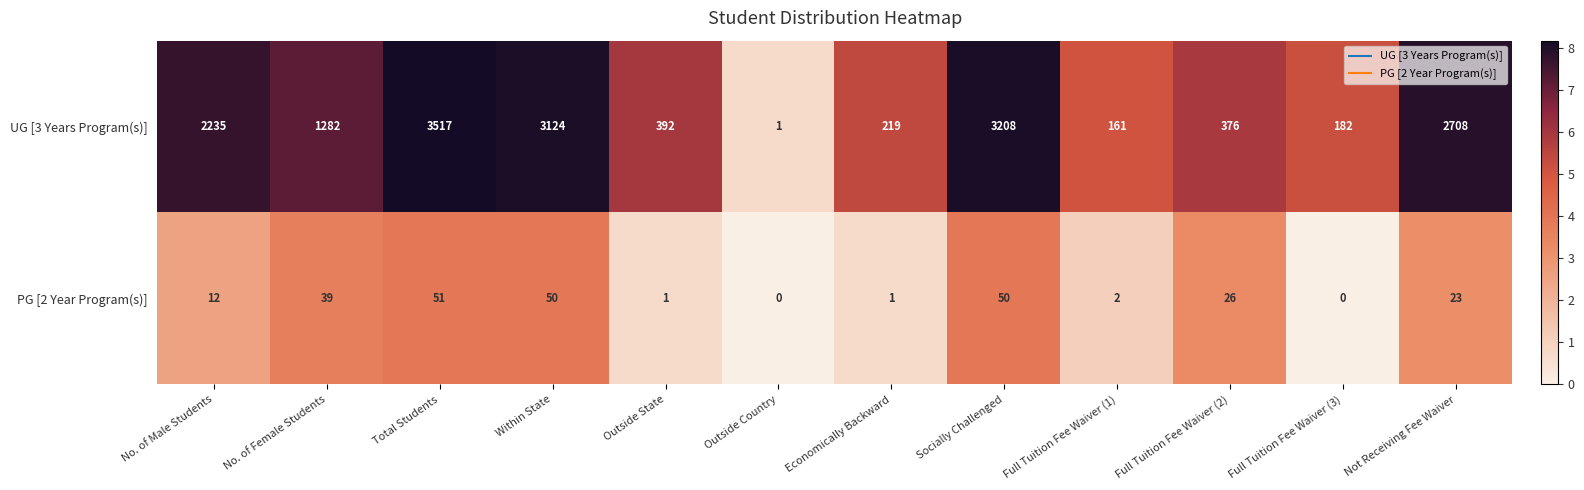

Is it true that UG [3 Years Program(s)] equals 161 at Full Tuition Fee Waiver (1)?

True